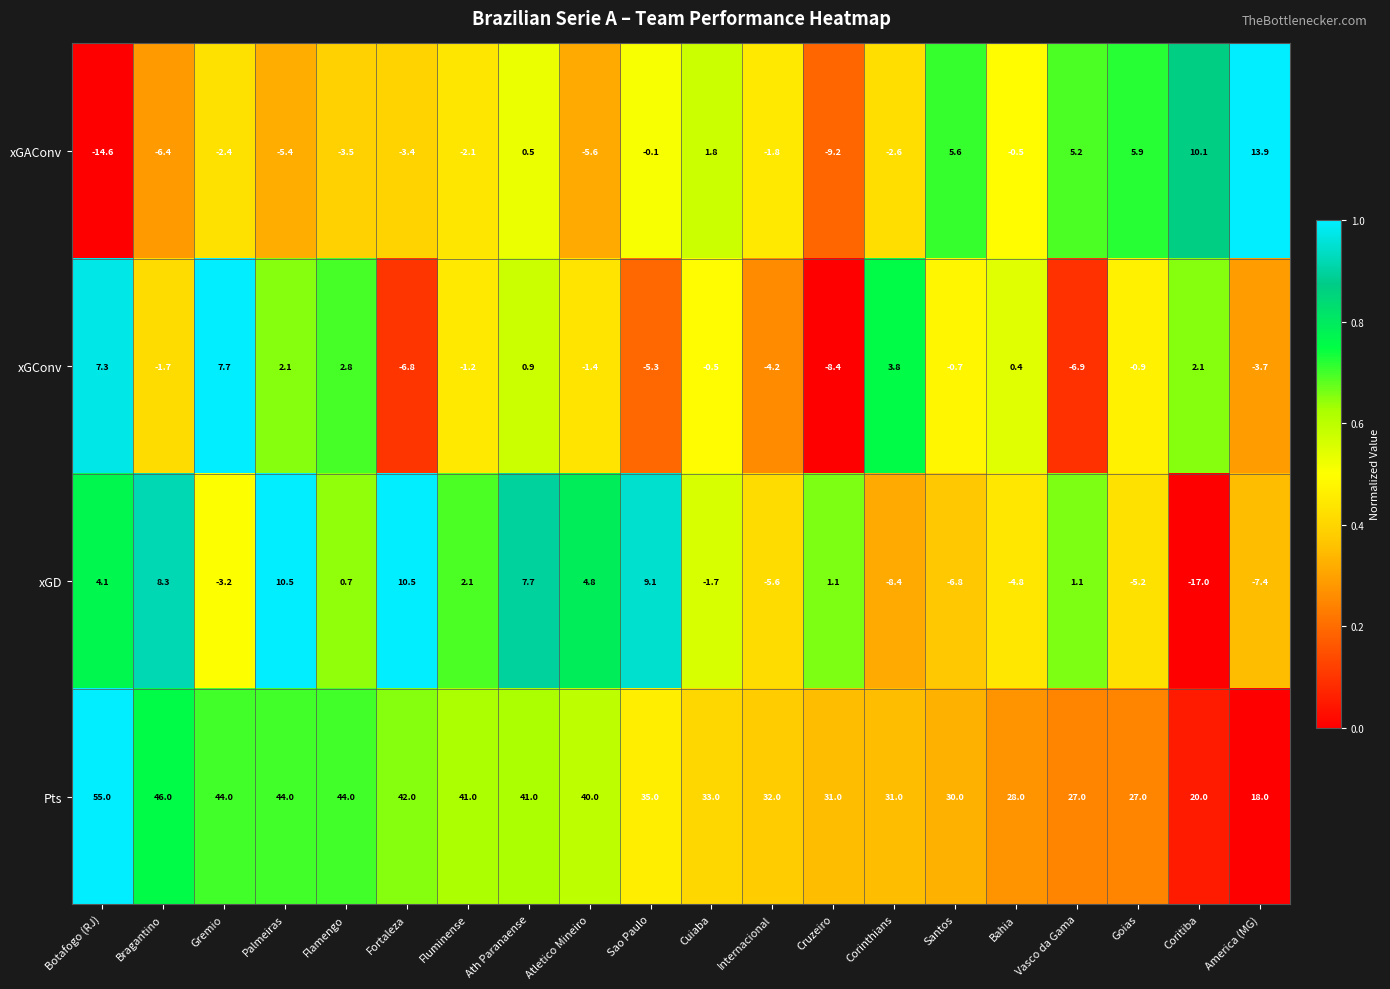

True or false: Pts has a value of 62.8 at Fortaleza.

False